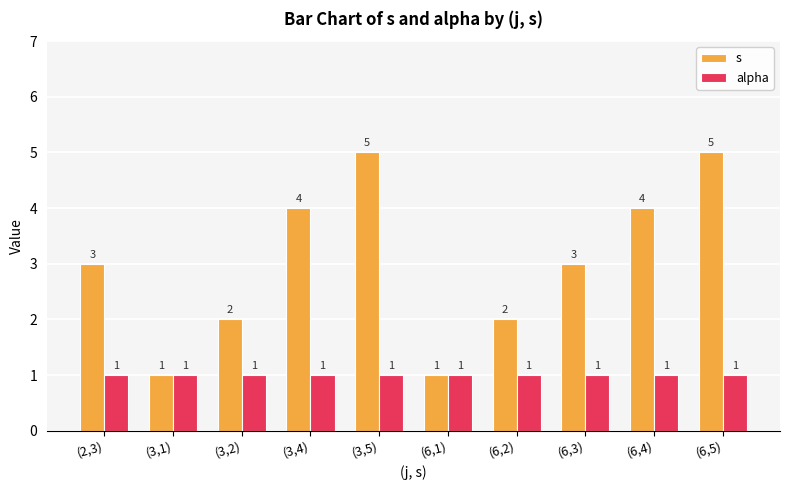

Reading right to left, transcribe all the data shown in this chart.

s: 5	4	3	2	1	5	4	2	1	3
alpha: 1	1	1	1	1	1	1	1	1	1